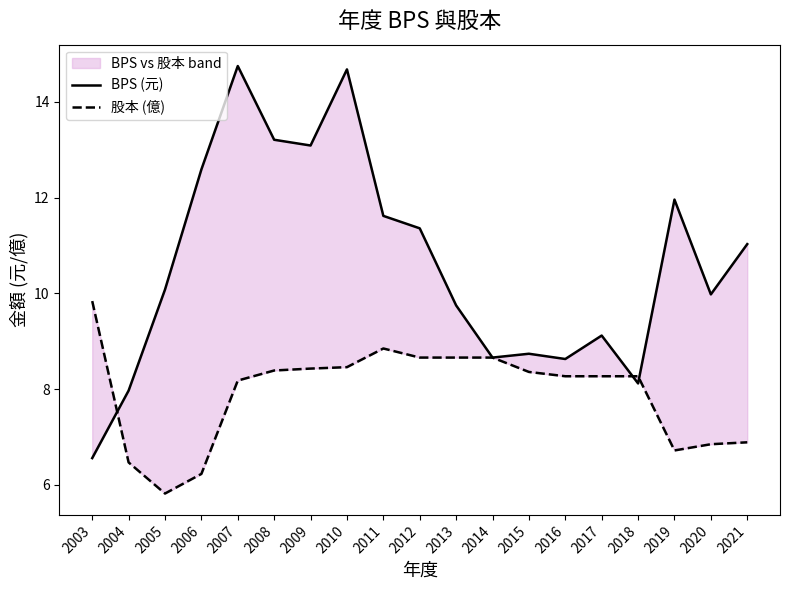

How many lines are shown in the chart?

2